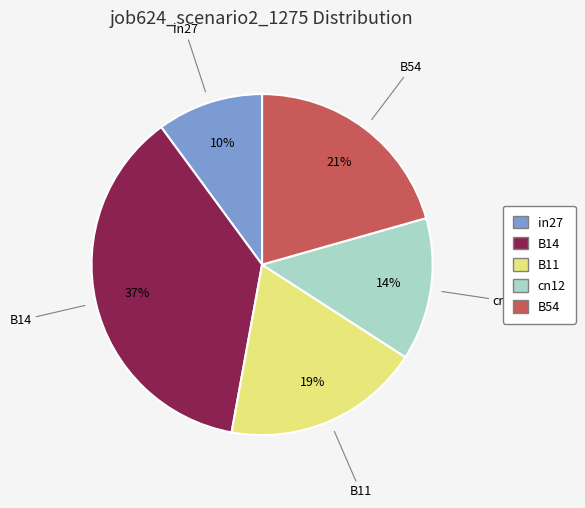

To the nearest percent, what is the average slice percentage?

20%